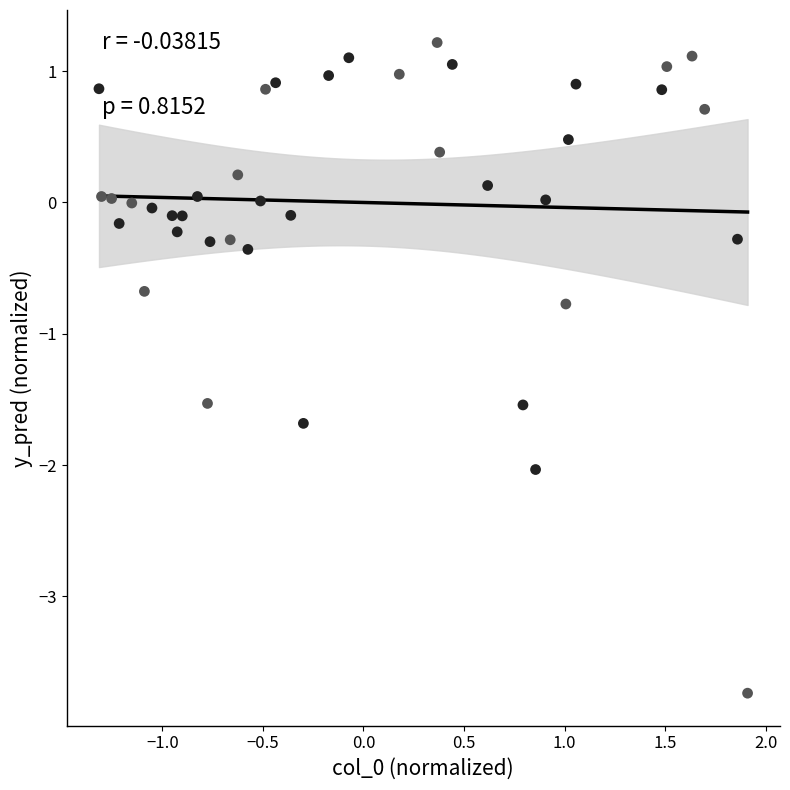

What Y value in the scatter plot is closest to -1?

-0.8